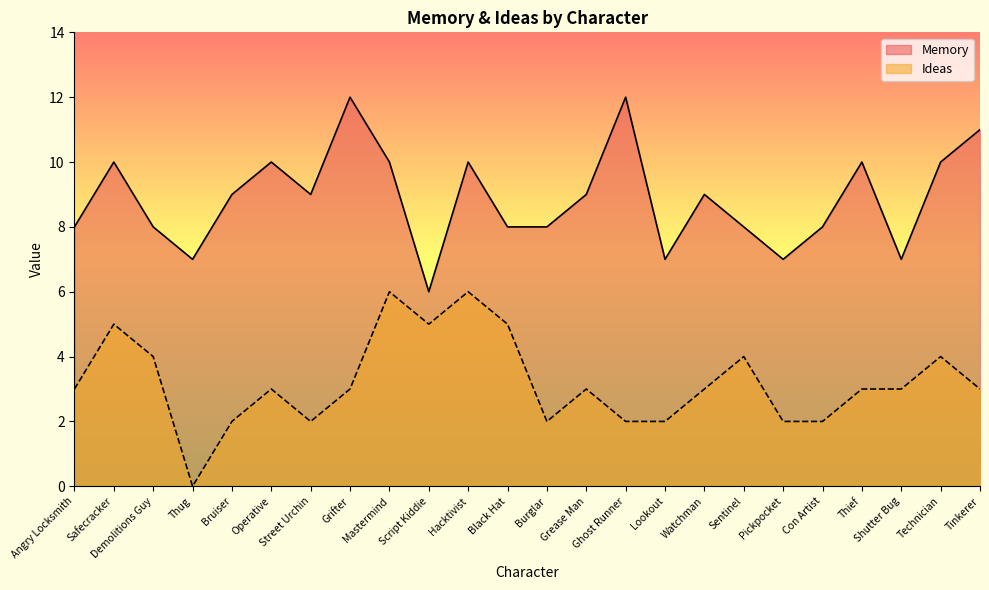

What are all the series names shown in the legend?

Memory, Ideas